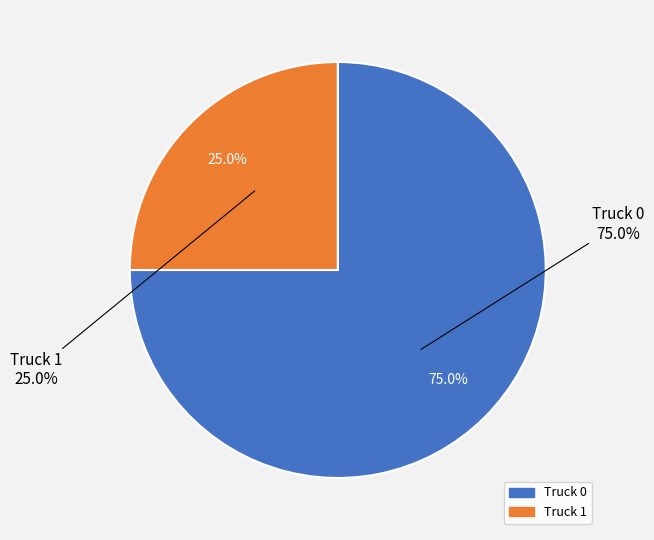

Rank the categories by value from highest to lowest.

Truck 0, Truck 1